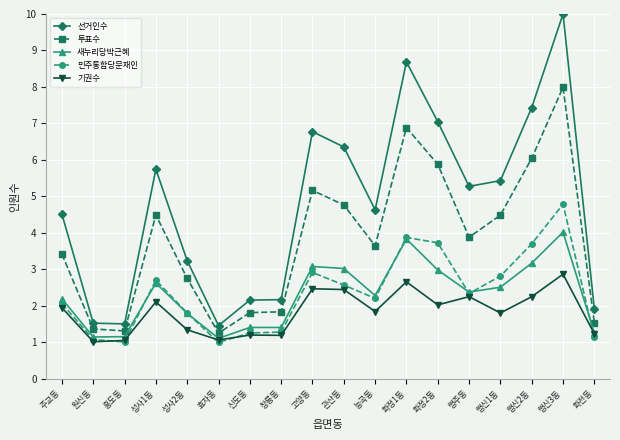

True or false: 선거인수 and 민주통합당문재인 cross at least once.

False